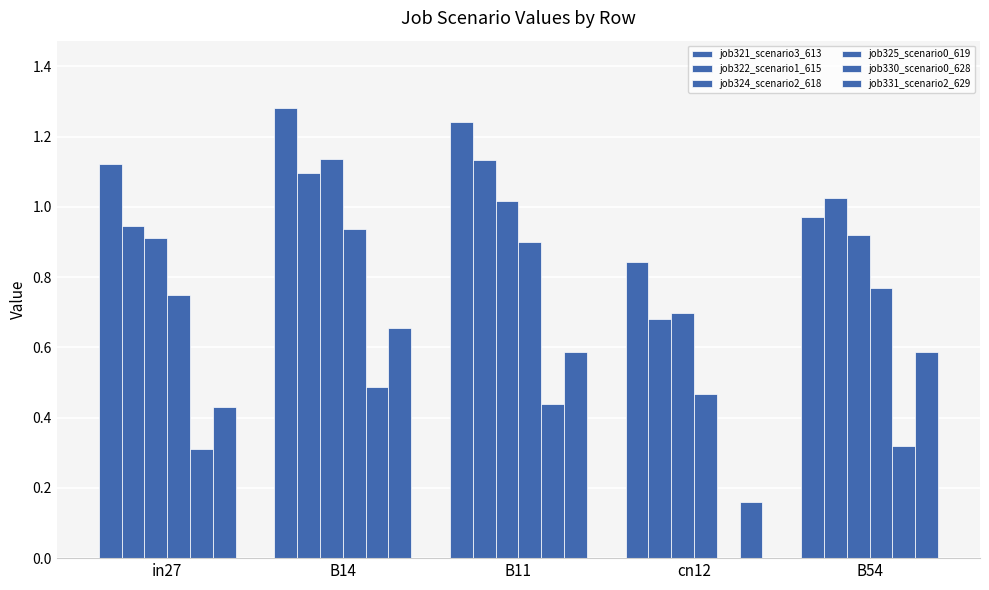

What is the label of the 4th bar from the left?

cn12